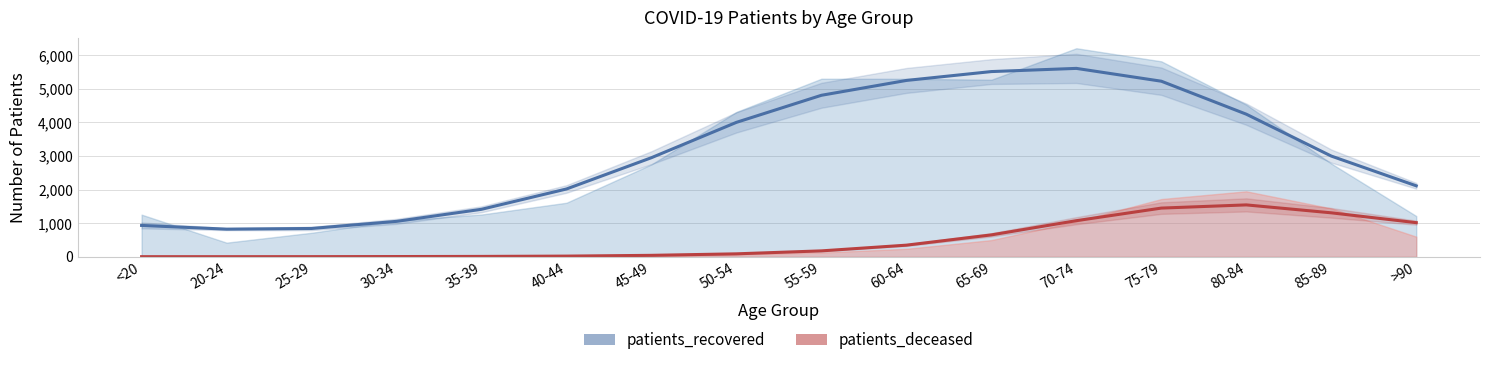

At which label is the value closest to 3217?

85-89